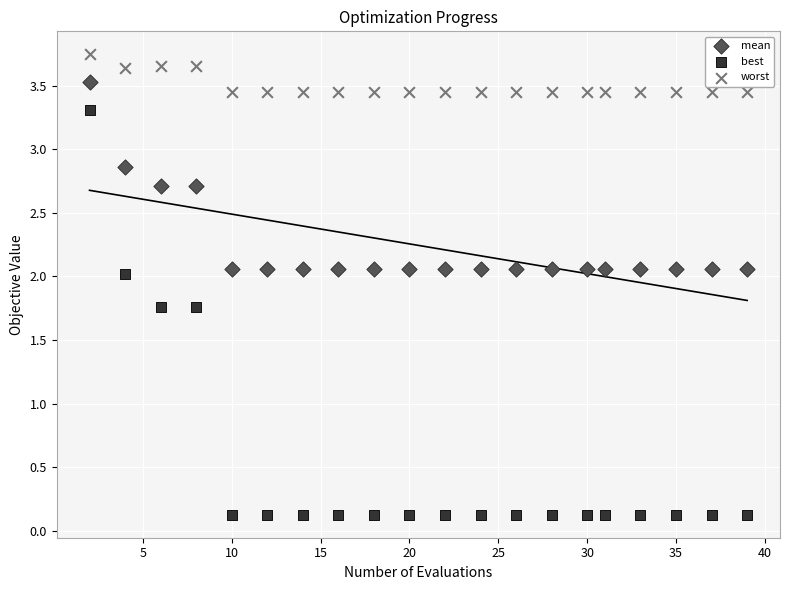

Which series reaches the minimum Y coordinate?

best